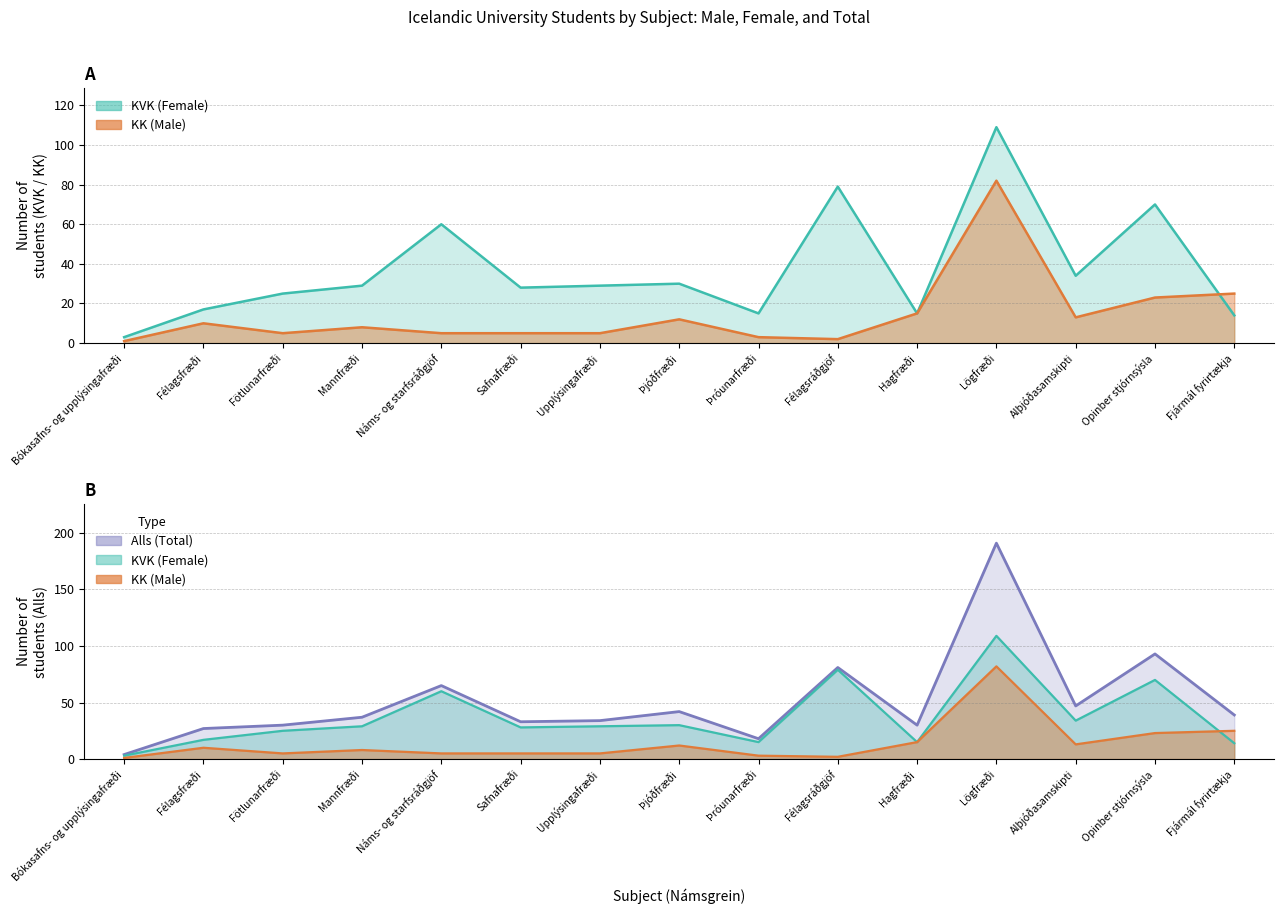

Which series has the largest total across all categories?

Alls